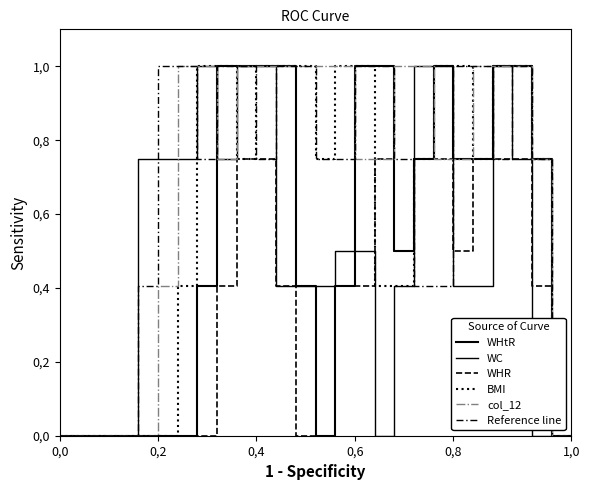

Reading right to left, extract all data points from this chart.

WHtR: 0.0	0.0	1.5	2.0	2.0	1.5	1.5	2.0	1.5	1.0	2.0	2.0	0.8	0.0	0.8	2.0	2.0	2.0	2.0	0.8	0.0	0.0	0.0	0.0	0.0	0.0	0.0
WC: 0.0	0.0	0.0	1.5	2.0	0.8	0.8	2.0	2.0	0.8	0.0	1.0	1.0	0.8	0.8	0.8	2.0	2.0	1.5	2.0	1.5	1.5	1.5	0.0	0.0	0.0	0.0
WHR: 0.0	0.0	0.8	1.5	1.5	1.5	1.0	1.5	1.5	1.0	1.5	0.8	0.8	0.0	0.0	0.8	1.5	1.5	0.8	0.0	0.0	0.0	0.0	0.0	0.0	0.0	0.0
BMI: 0.0	0.0	1.5	2.0	2.0	1.5	2.0	2.0	1.5	0.8	0.8	2.0	2.0	1.5	2.0	2.0	2.0	1.5	2.0	2.0	0.8	0.0	0.0	0.0	0.0	0.0	0.0
col_12: 0.0	0.0	1.5	2.0	2.0	2.0	1.5	1.5	2.0	2.0	1.5	1.5	2.0	2.0	2.0	2.0	2.0	2.0	1.5	2.0	2.0	0.8	0.0	0.0	0.0	0.0	0.0
Reference line: 0.0	0.0	1.5	2.0	1.5	2.0	2.0	0.8	0.8	1.5	2.0	2.0	1.5	1.5	2.0	2.0	1.5	2.0	2.0	1.5	2.0	2.0	0.8	0.0	0.0	0.0	0.0